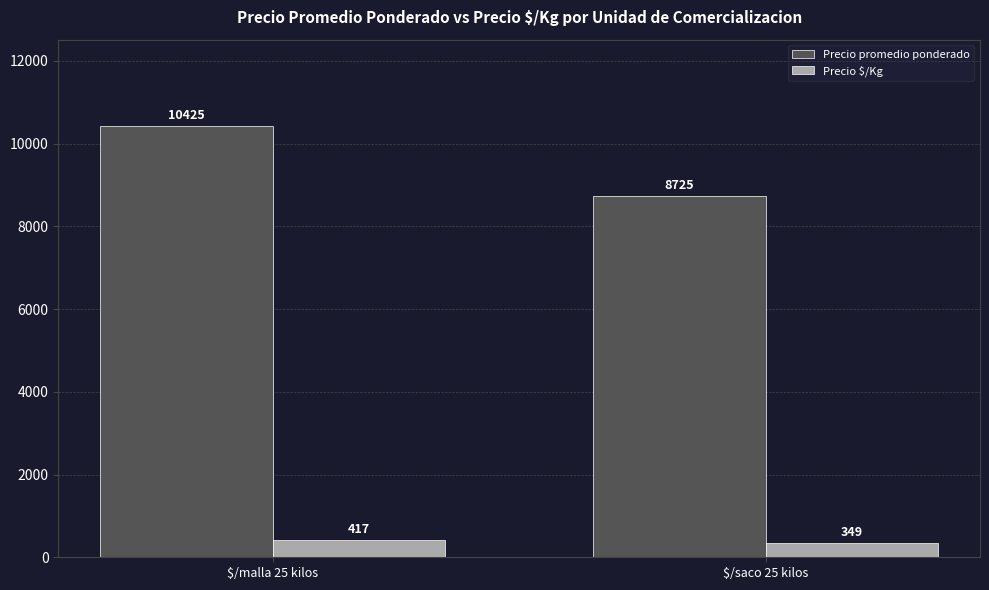

Between $/malla 25 kilos and $/saco 25 kilos, which series saw the biggest shift?

Precio promedio ponderado